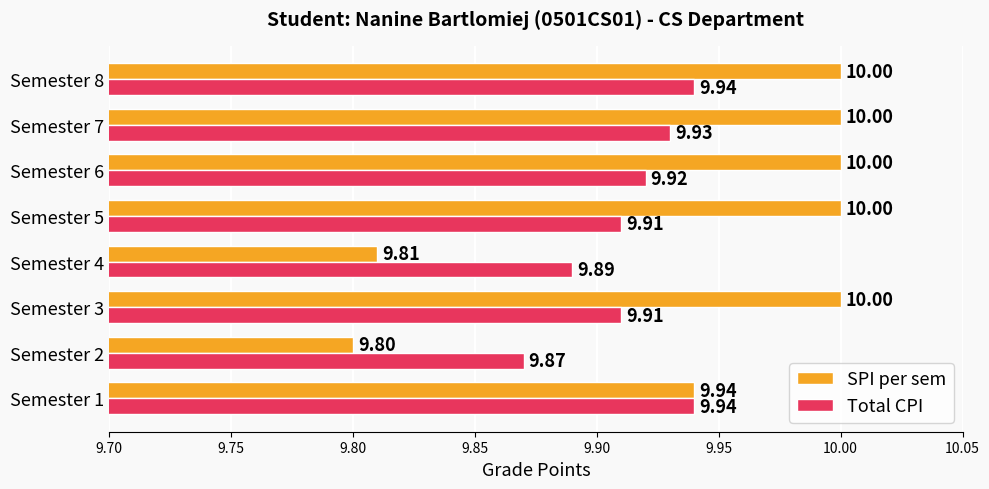

At Semester 8, list the series in order from largest to smallest.

SPI per sem, Total CPI